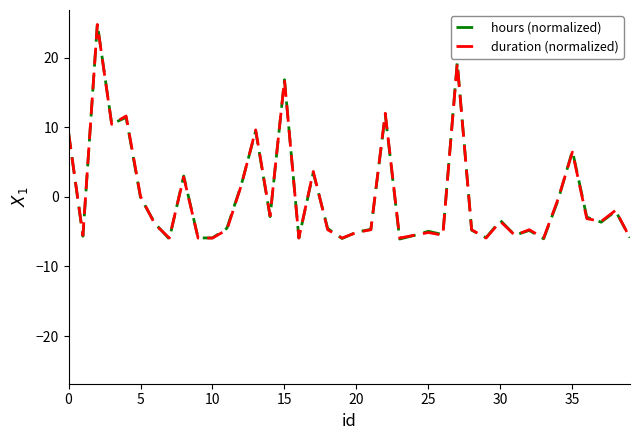

What is the maximum value shown in the chart?

24.9